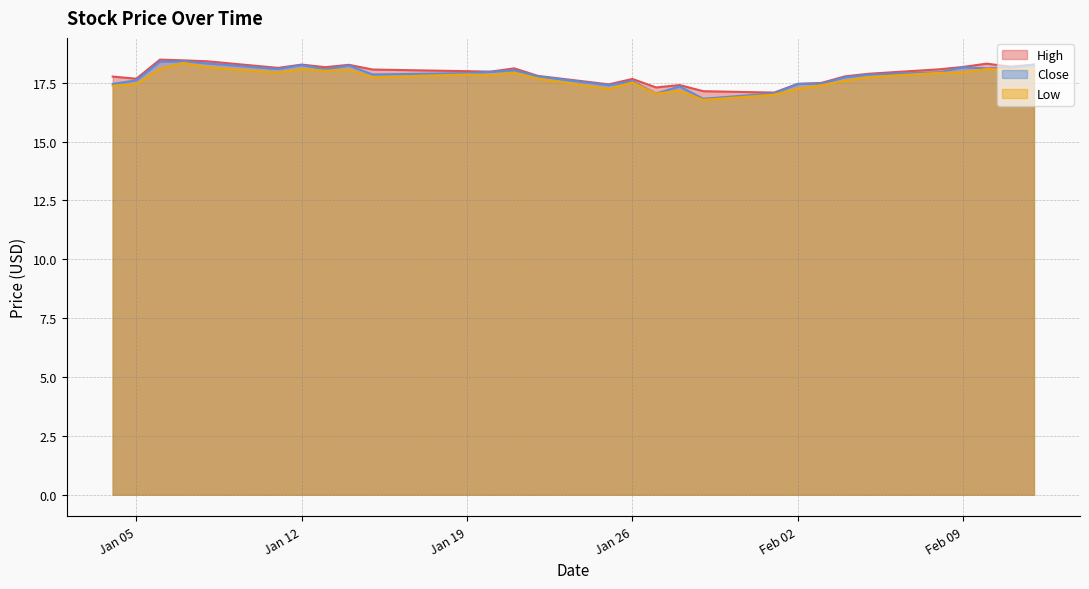

What is the label of the 18th point from the right?

2021-01-20